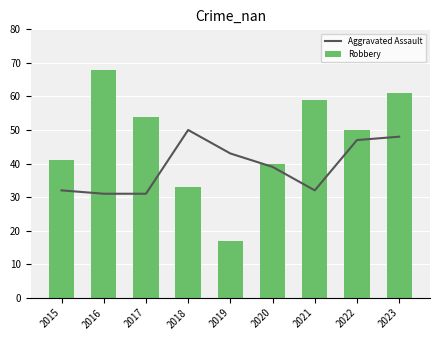

Is it true that Robbery equals 12 at 2022?

False